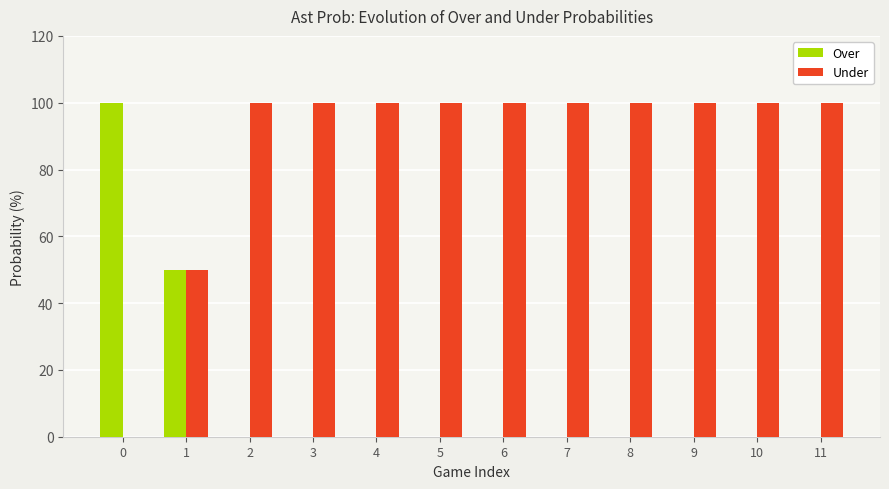

What are all the series names shown in the legend?

Over, Under